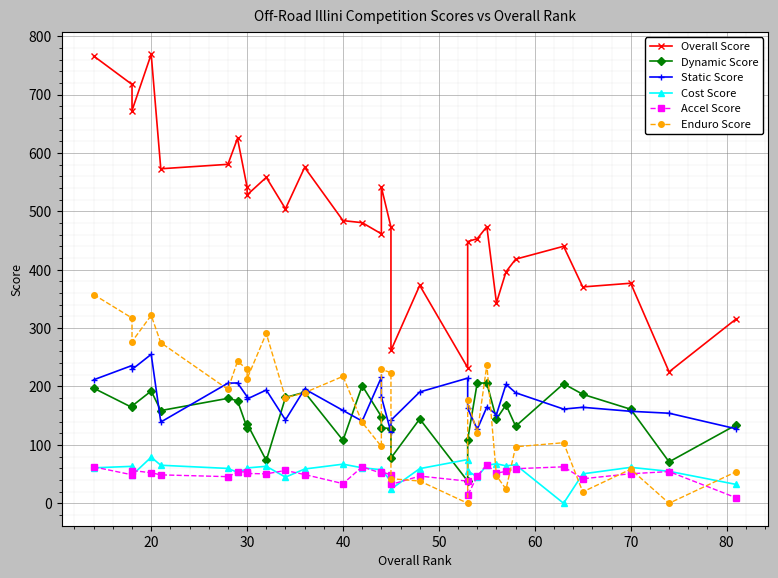

True or false: Static Score has a value of 169.5 at 30.

False